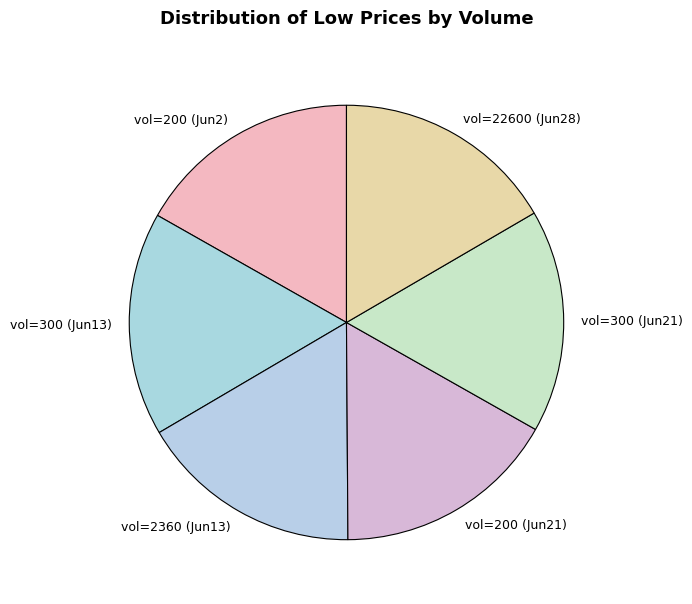

The vol=300 (Jun21) slice represents 27% of the pie. True or false?

False